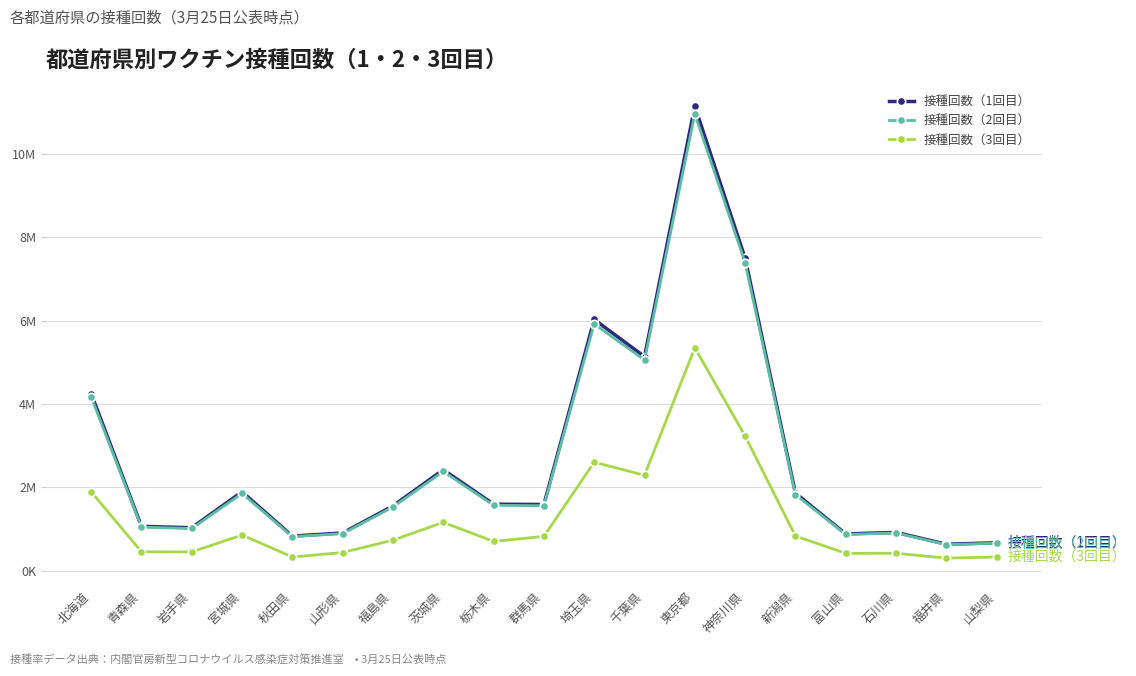

Reading right to left, what are all the values shown in this chart?

接種回数（1回目）: 672315	638693	922423	884996	1863990	7503381	11148699	5139998	6031506	1590764	1599284	2426157	1557636	907892	832934	1896519	1033817	1068213	4253730
接種回数（2回目）: 662131	627975	907760	872646	1827001	7393920	10962497	5057231	5925151	1561426	1573056	2384225	1531812	892542	819621	1856064	1015353	1049990	4178048
接種回数（3回目）: 332130	303862	420922	418767	834783	3233696	5352824	2292864	2605711	826075	705232	1162230	735586	438603	331858	859022	452926	457567	1895538